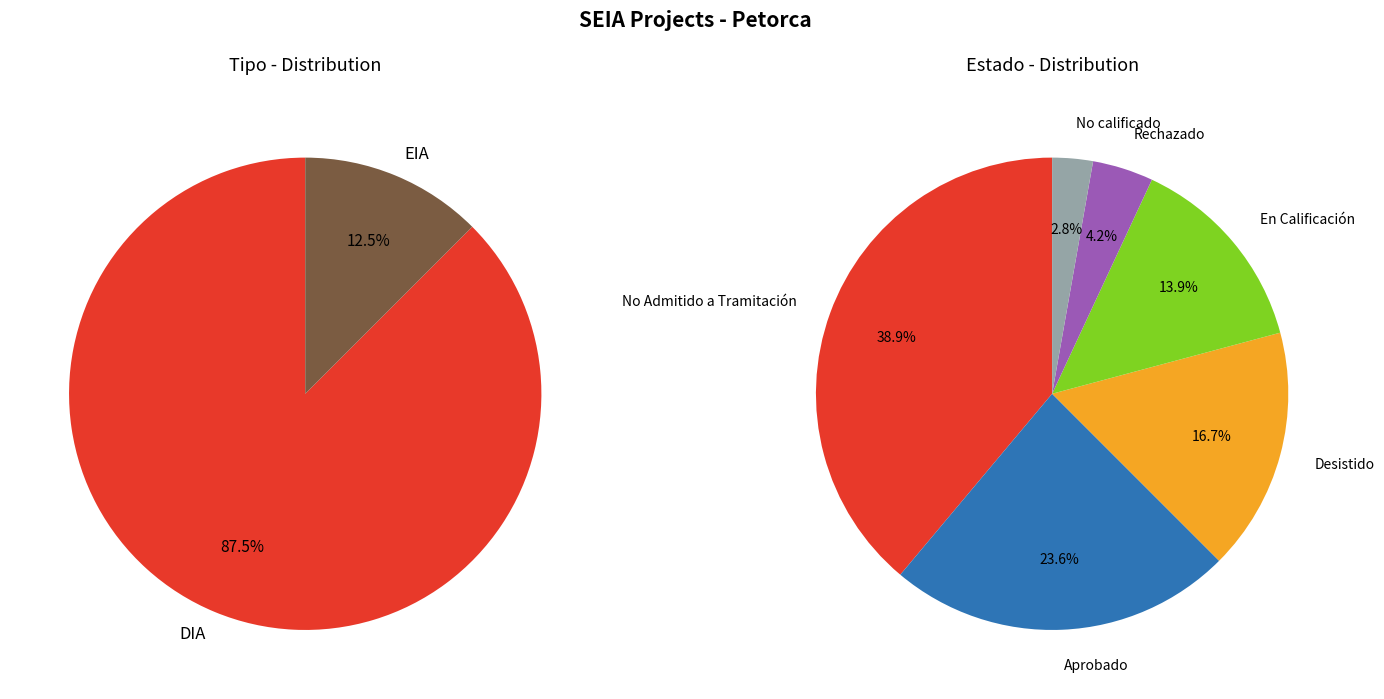

To the nearest percent, what is the difference between the DIA and EIA slice percentages?

75%